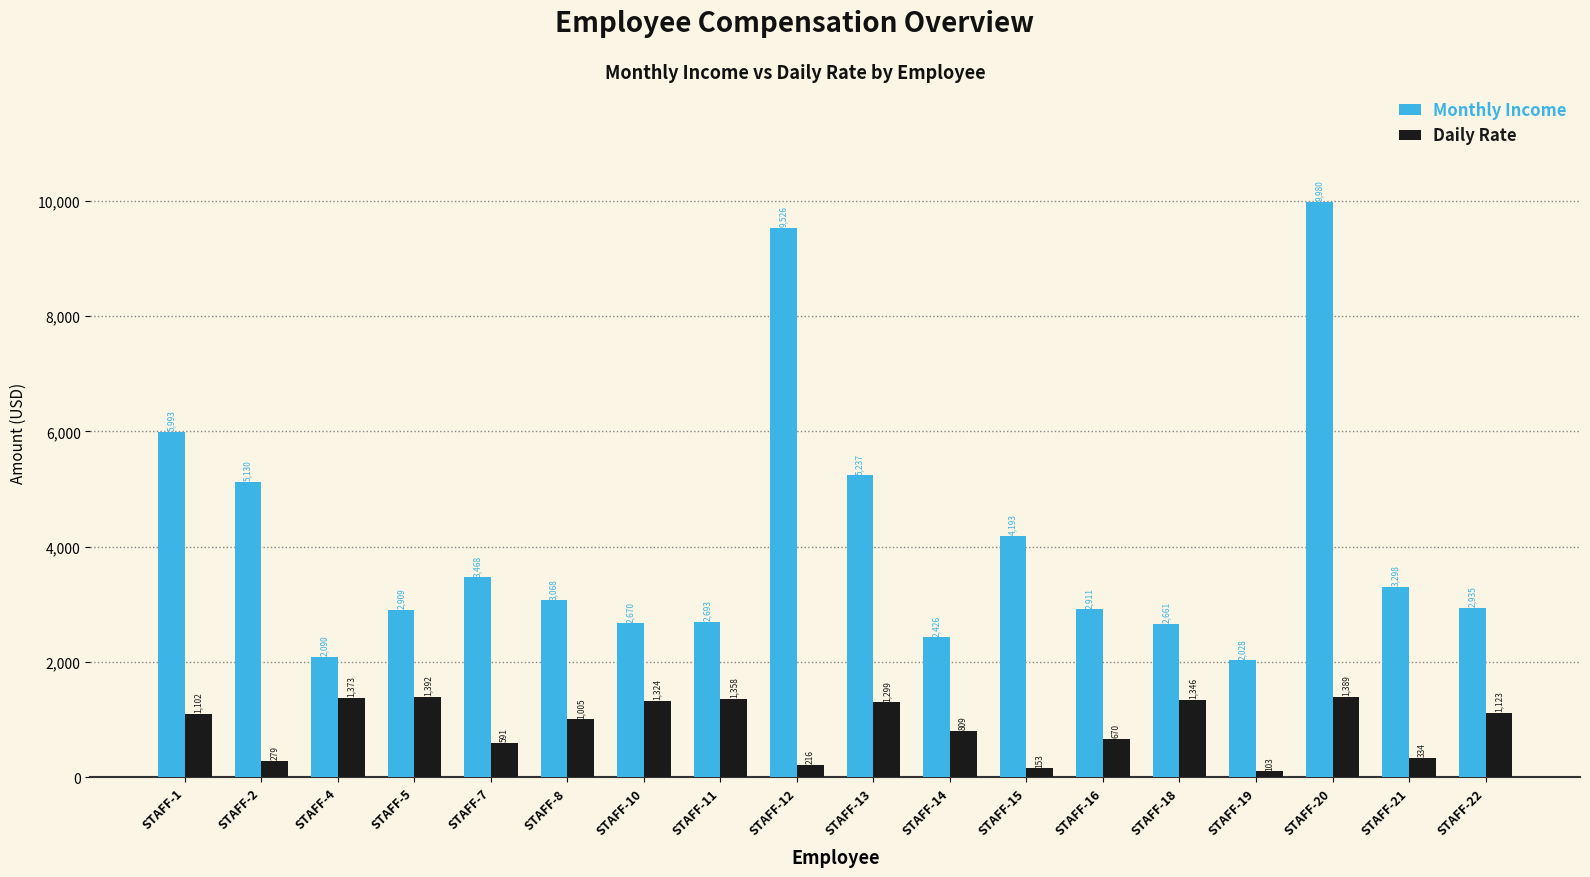

List the series in order of their overall mean, lowest first.

Daily Rate, Monthly Income